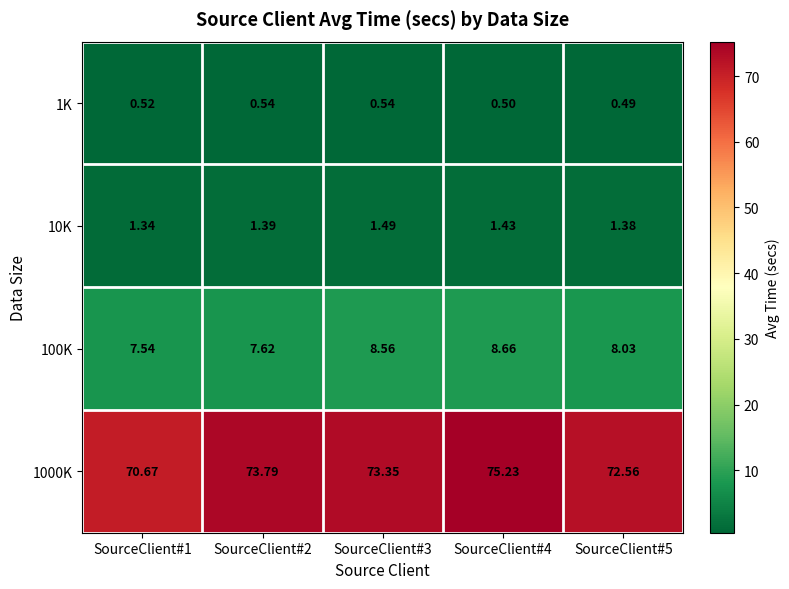

Is the value of 100K at SourceClient#4 greater than the value of 10K at SourceClient#4?

Yes